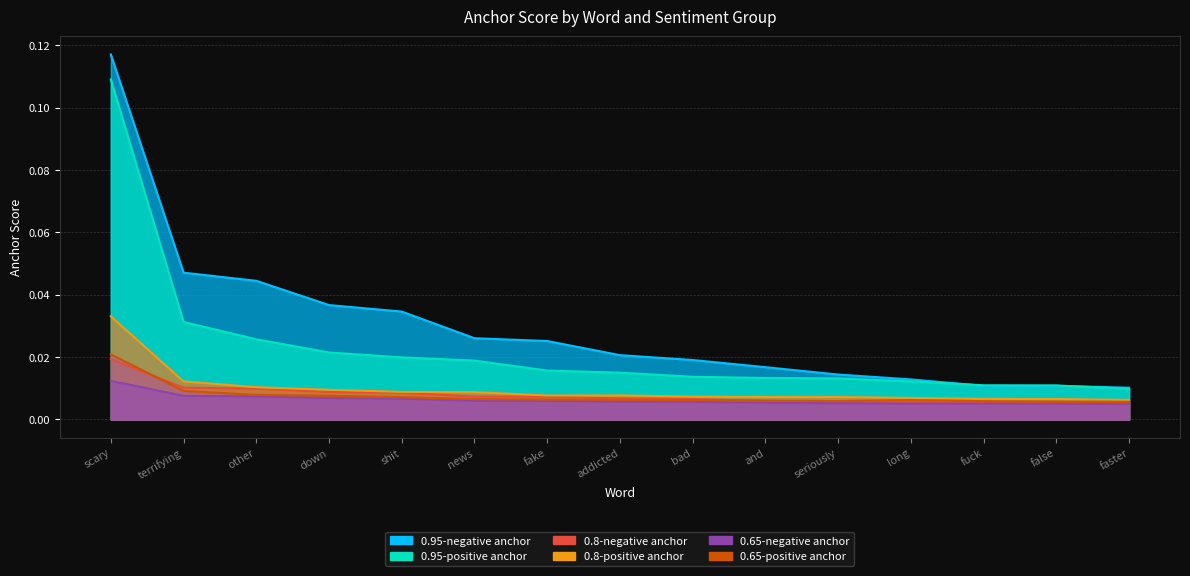

Count the number of data series in this chart.

6